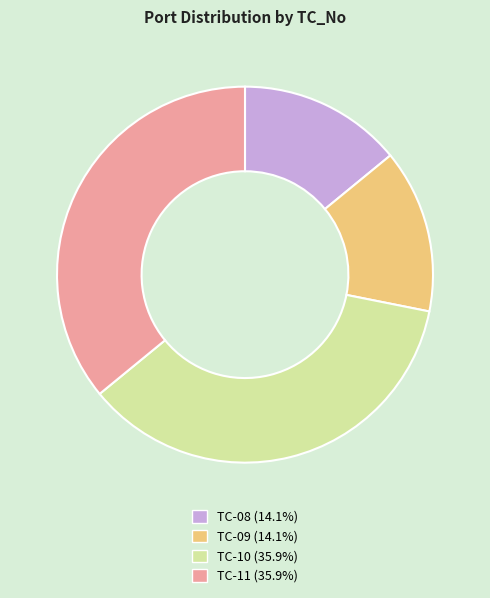

How many slices are in this pie chart?

4